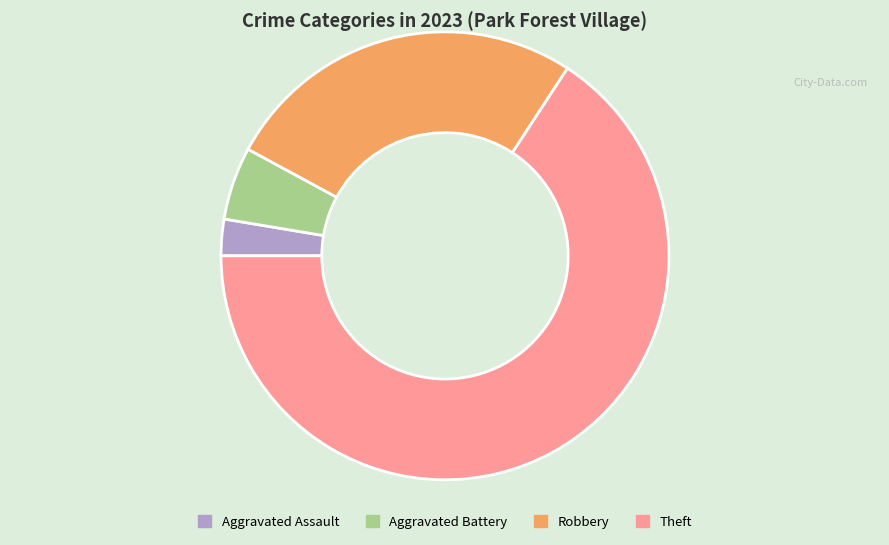

Rank the categories by value from lowest to highest.

Aggravated Assault, Aggravated Battery, Robbery, Theft